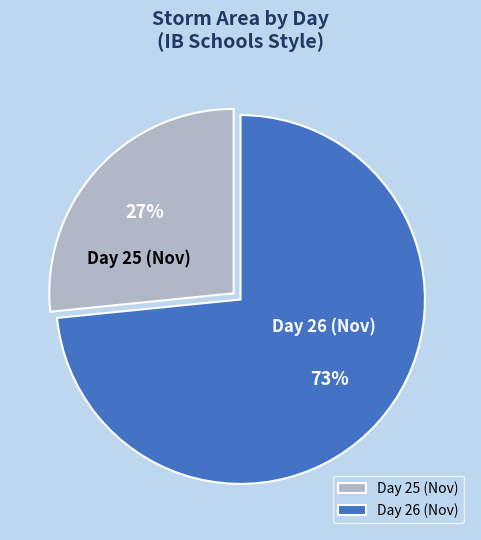

Which has a higher value, Day 25 (Nov) or Day 26 (Nov)?

Day 26 (Nov)